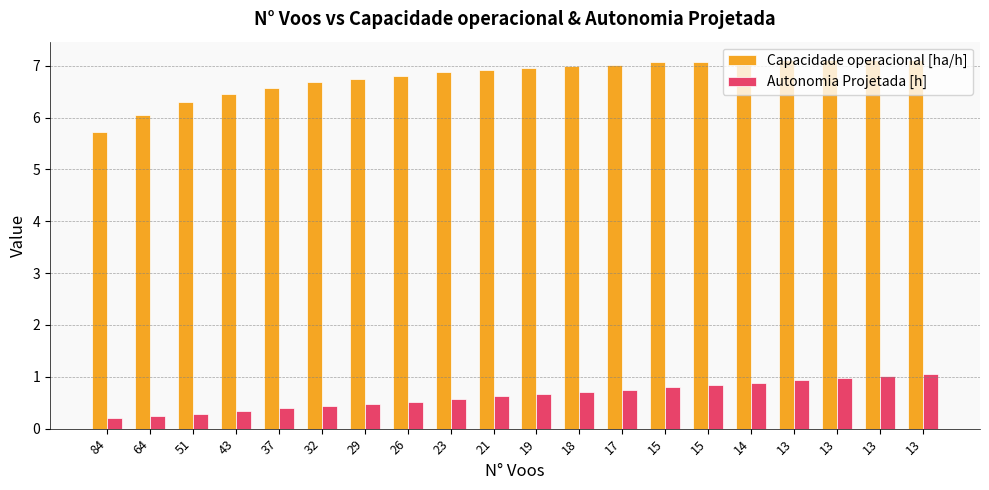

Does the chart contain any negative values?

No